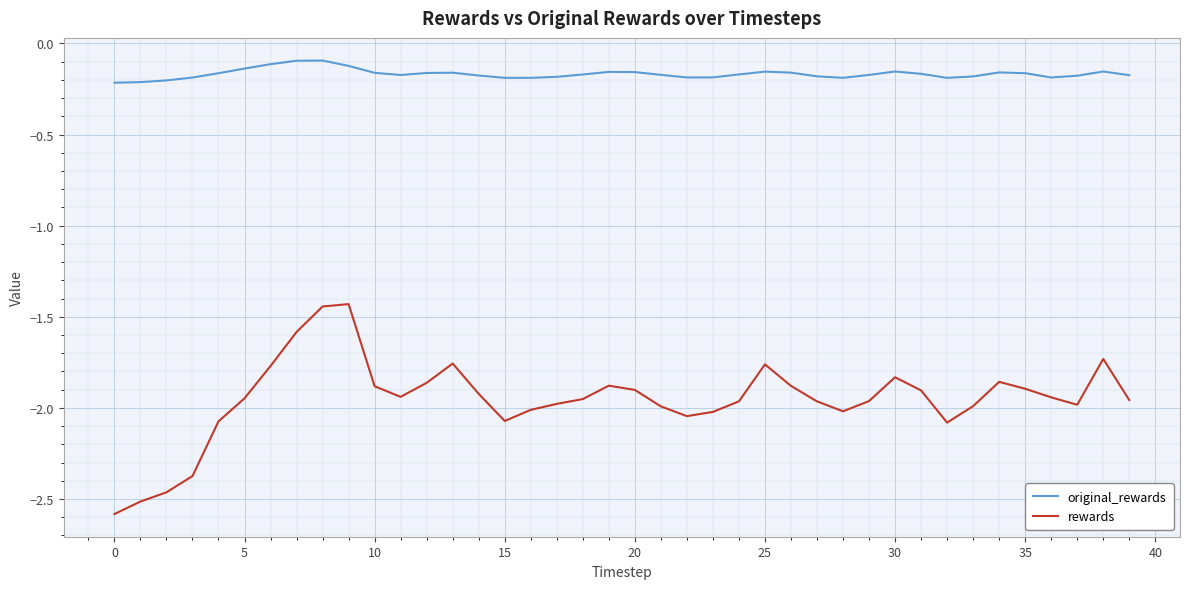

True or false: rewards and original_rewards cross at least once.

False